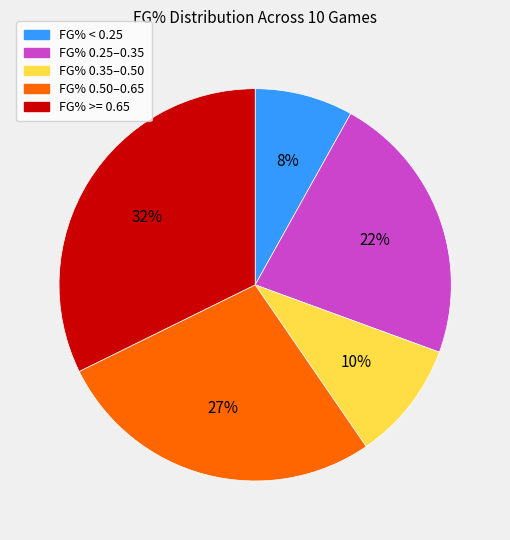

Does any single category account for the majority?

No